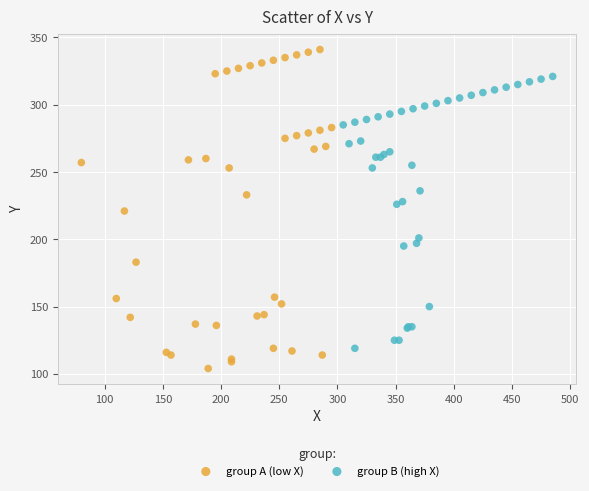

Which series reaches the maximum Y coordinate?

group A (low X)